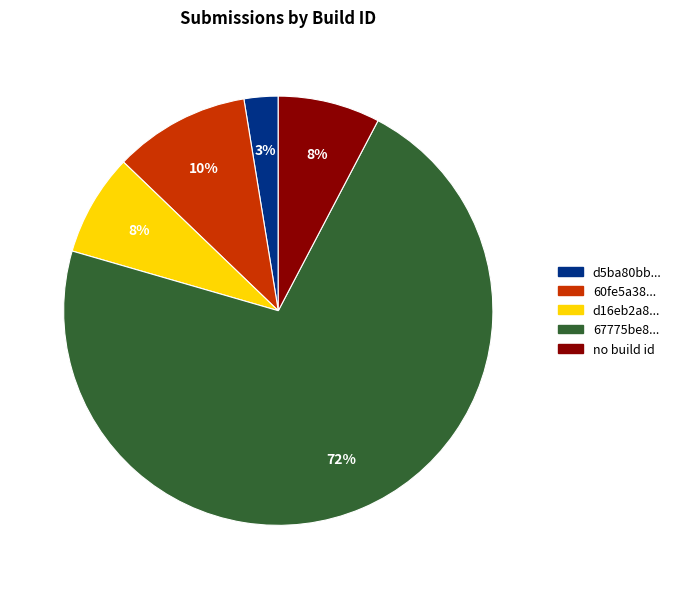

What is the largest slice in the pie chart?

67775be8...